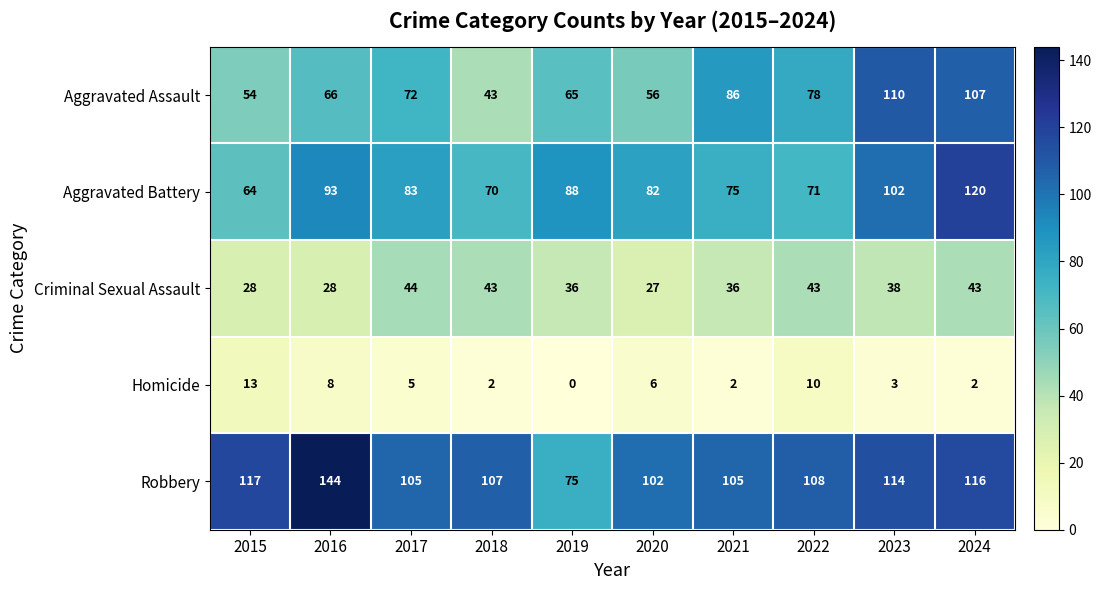

List the series in order of their peak value, lowest first.

Homicide, Criminal Sexual Assault, Aggravated Assault, Aggravated Battery, Robbery